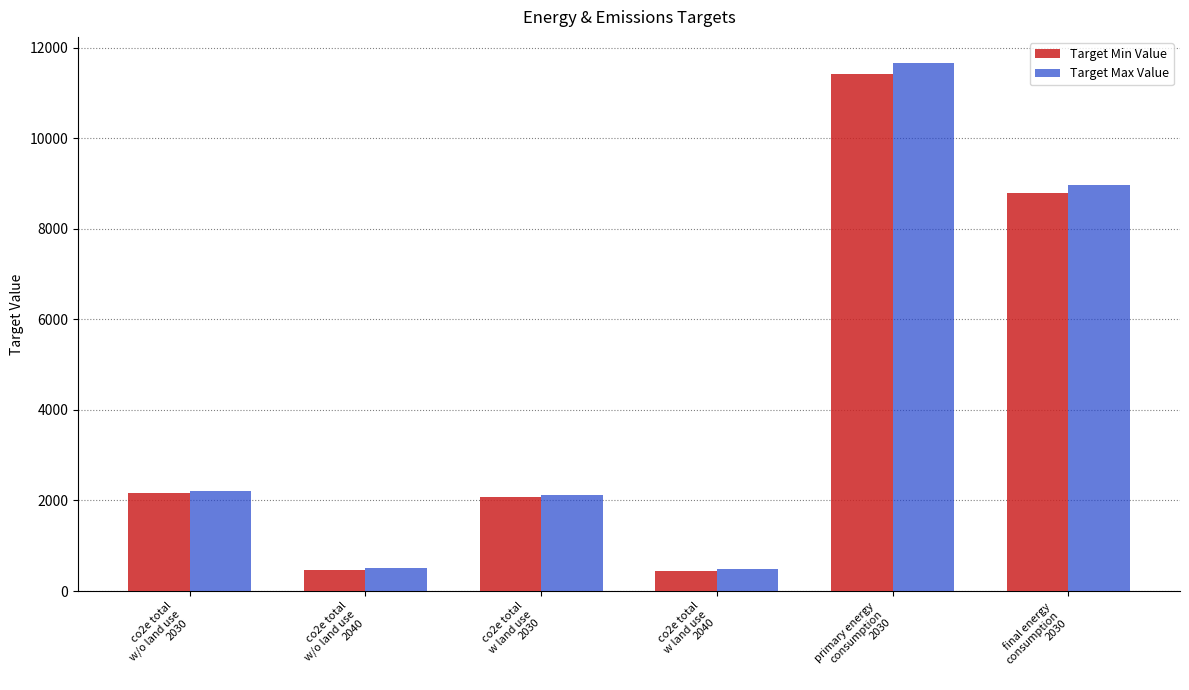

How many bars are there in total?

12